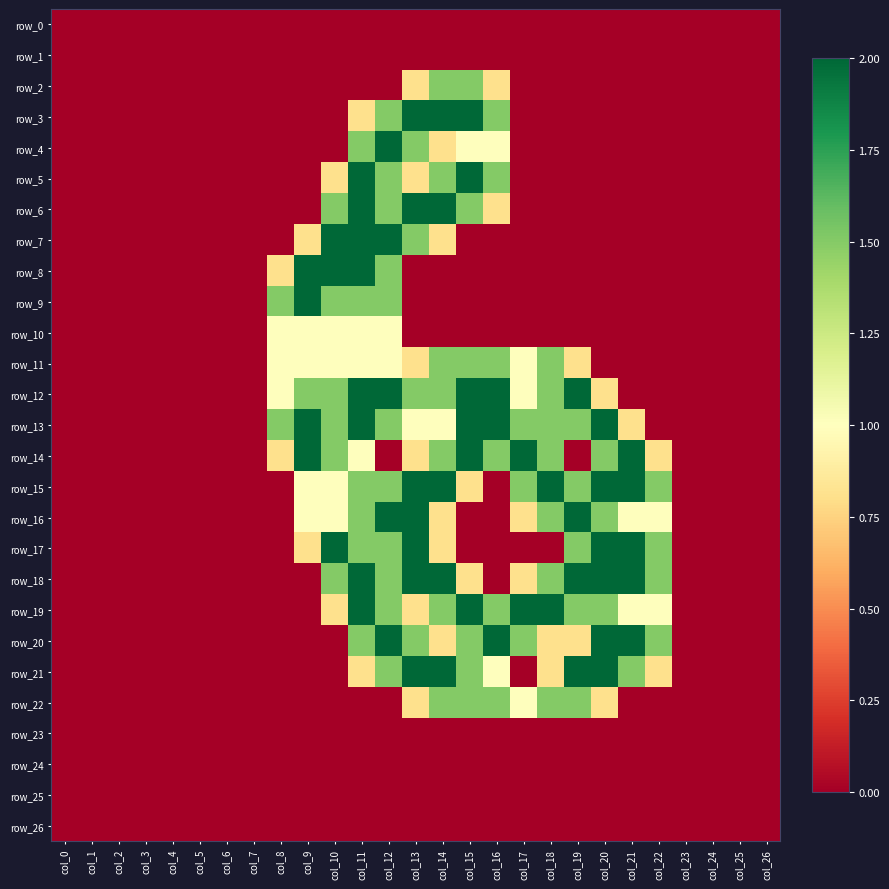

How many series are shown in this chart?

27